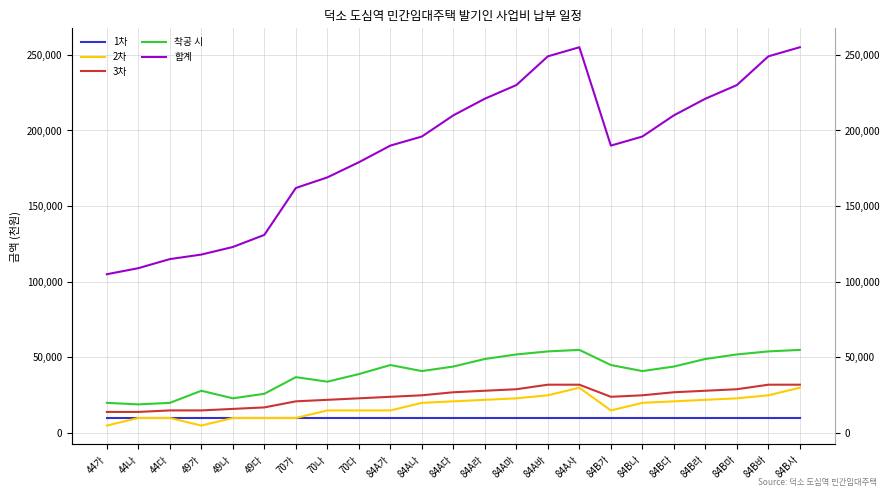

Which series has the largest range (max minus min)?

합계